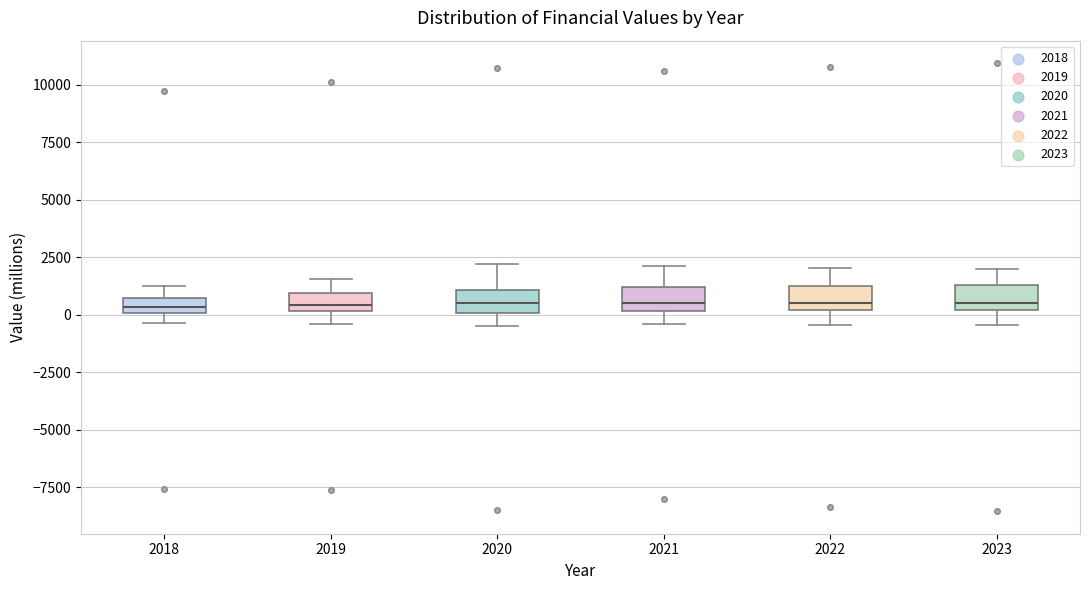

Where is the upper edge of the box at x = 2020 on the y-axis? The values are not printed on the chart, so give them approximately, as read against the axis.

1000